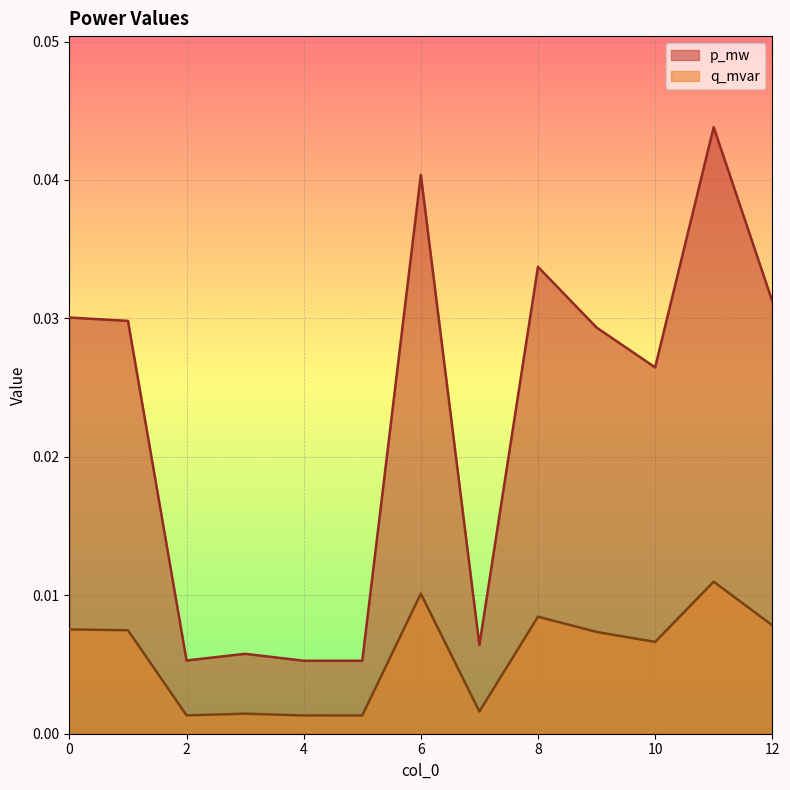

Between 5 and 8, which is larger?

8